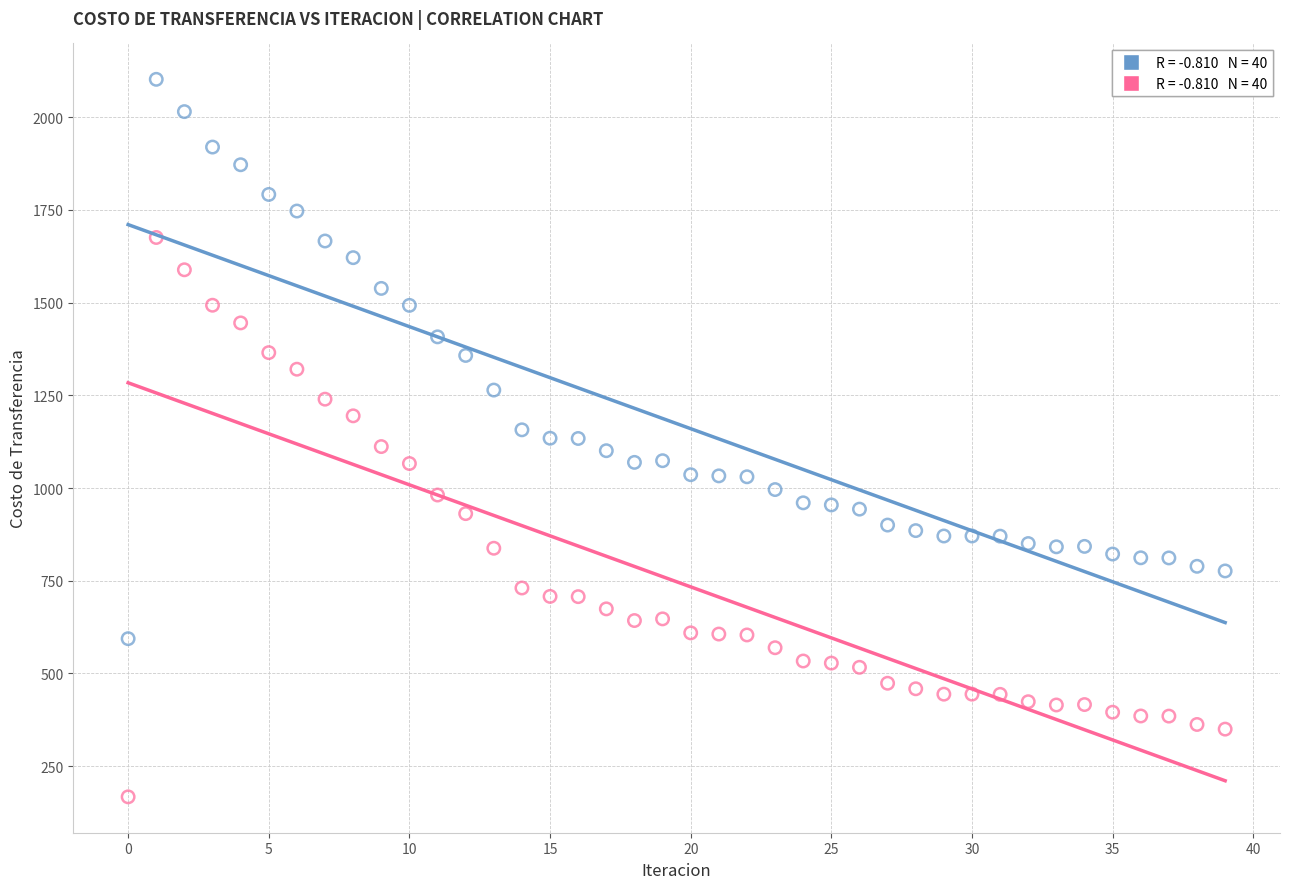

Across all data points, what is the range of Y values (max minus min)?

1934.1